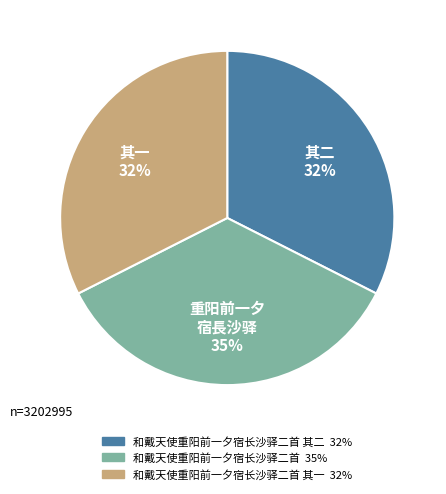

To the nearest percent, what is the average slice percentage?

33%